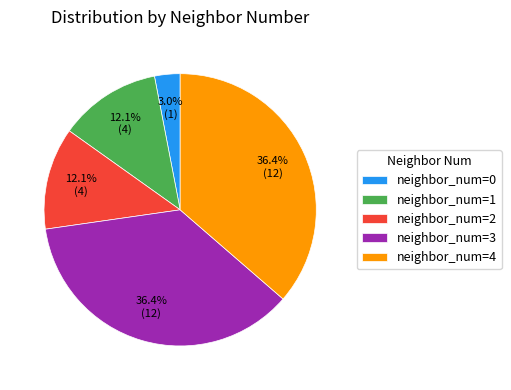

To the nearest percent, what is the average slice percentage?

20%